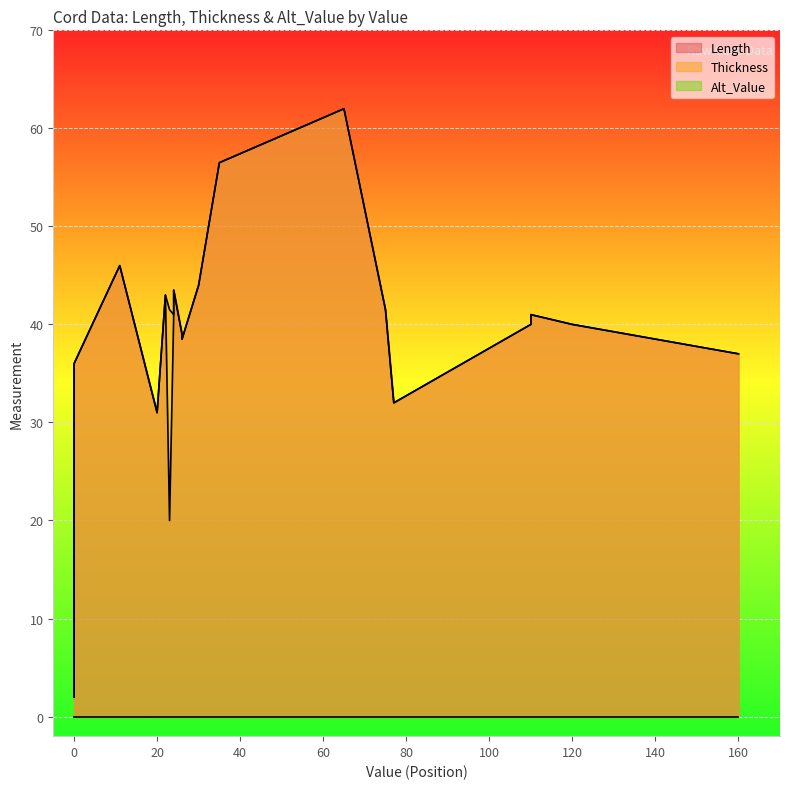

True or false: Thickness has more than 2 interior local peaks.

True